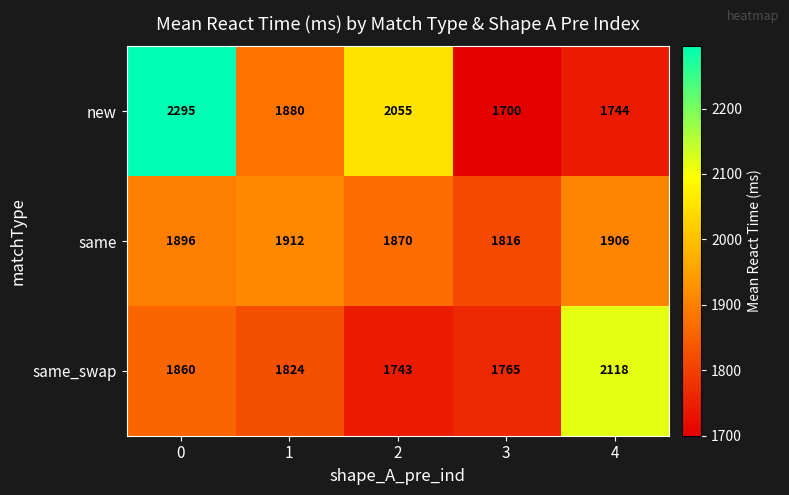

What is the maximum value for new?

2295